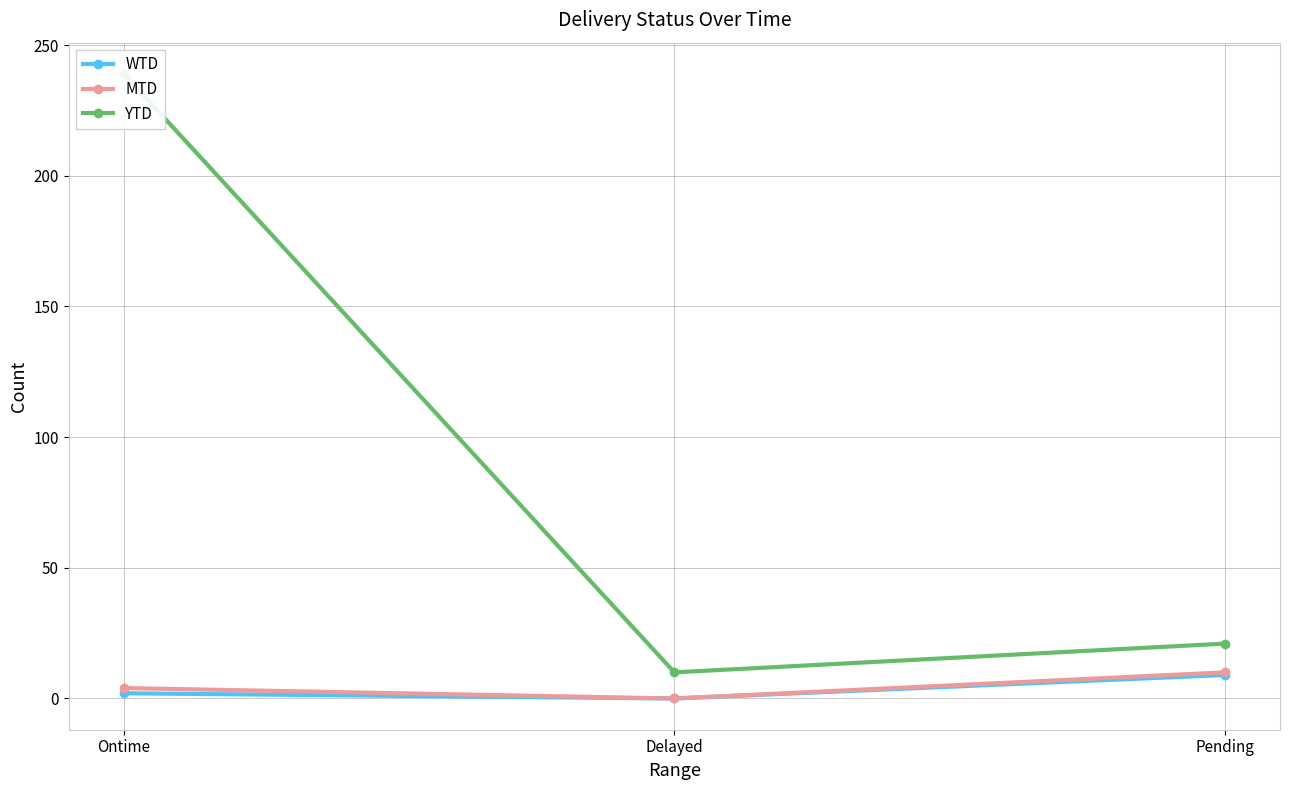

What is the label of the 2nd point from the right?

Delayed